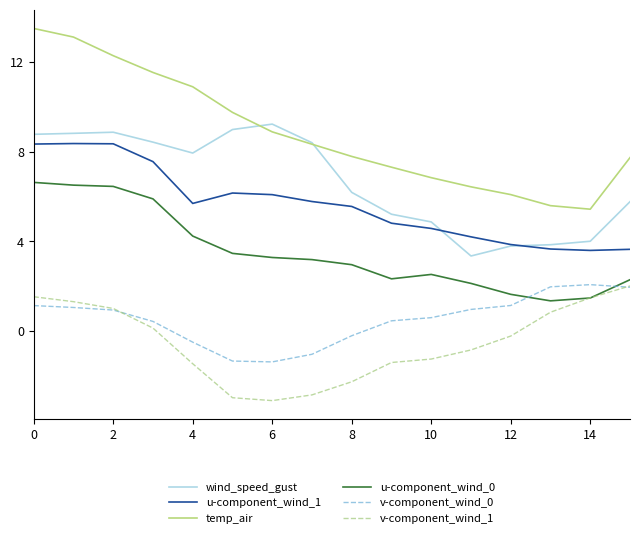

What is the smallest value displayed?

-3.1